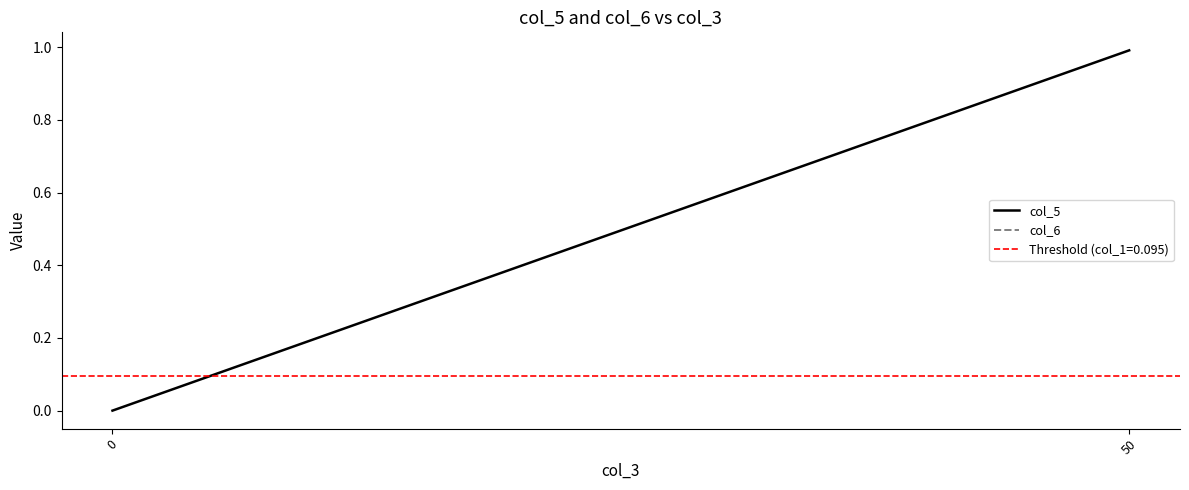

Reading left to right, list all the values displayed in this chart.

0=0.0	50=1.0